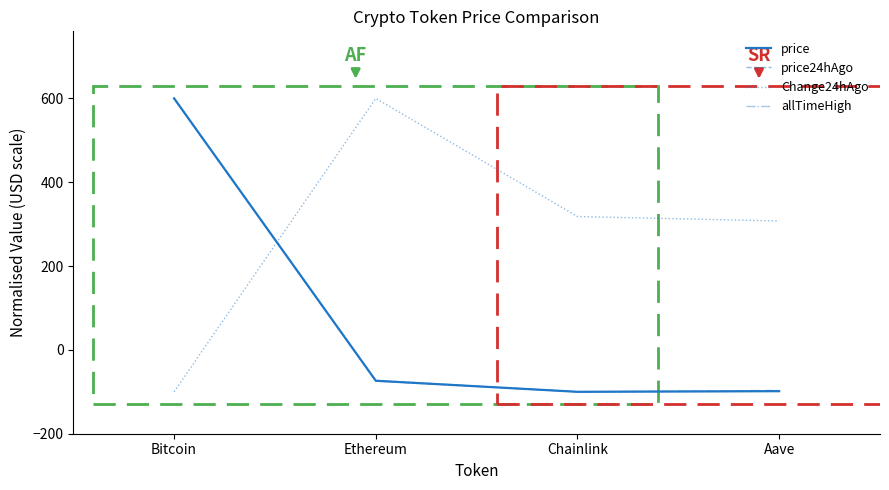

What is the minimum value for price?

-100.0